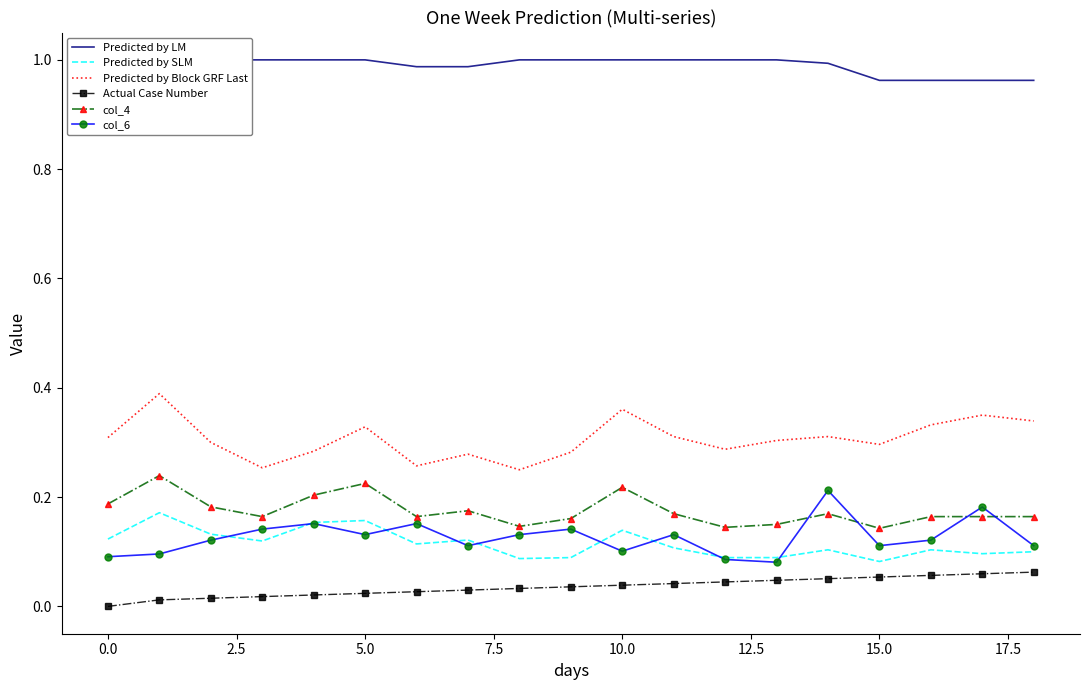

True or false: col_6 and Predicted by Block GRF Last intersect in this chart.

False